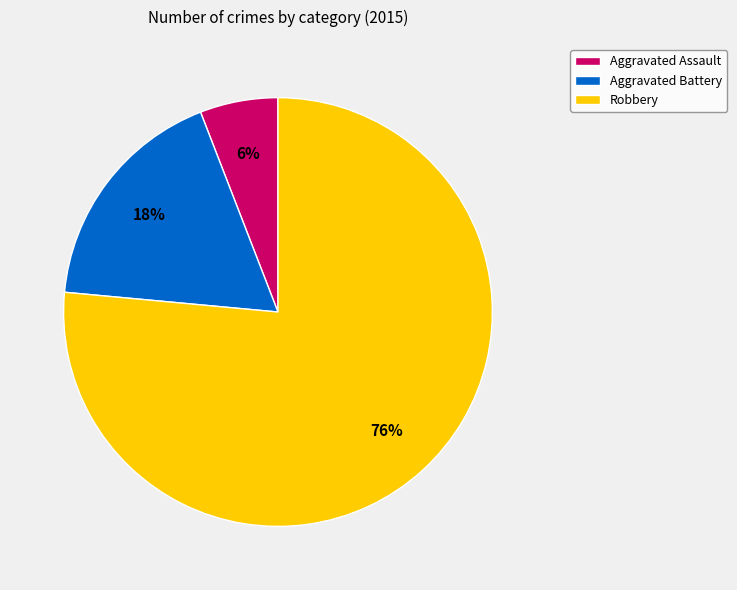

To the nearest percent, what is the difference between the Aggravated Assault and Aggravated Battery slice percentages?

12%